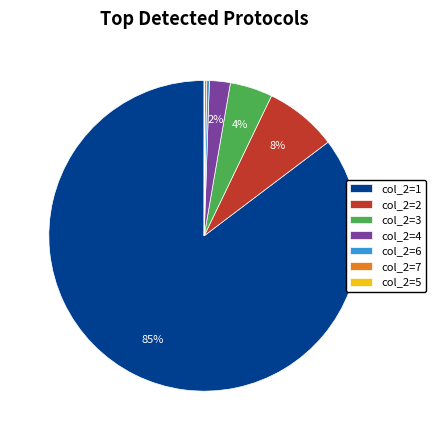

True or false: col_2=3 accounts for 18% of the total.

False